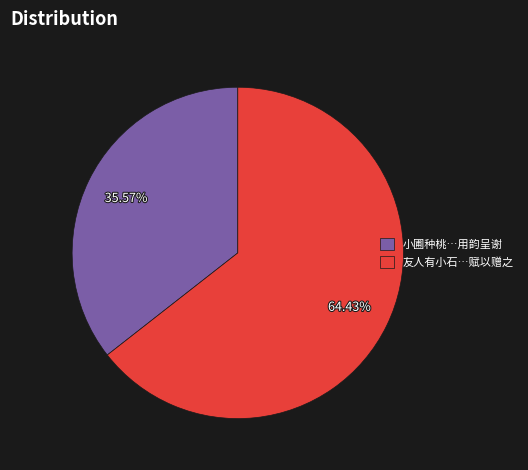

Combined, do 友人有小石…赋以赠之 and 小圃种桃…用韵呈谢 account for over 50%?

Yes